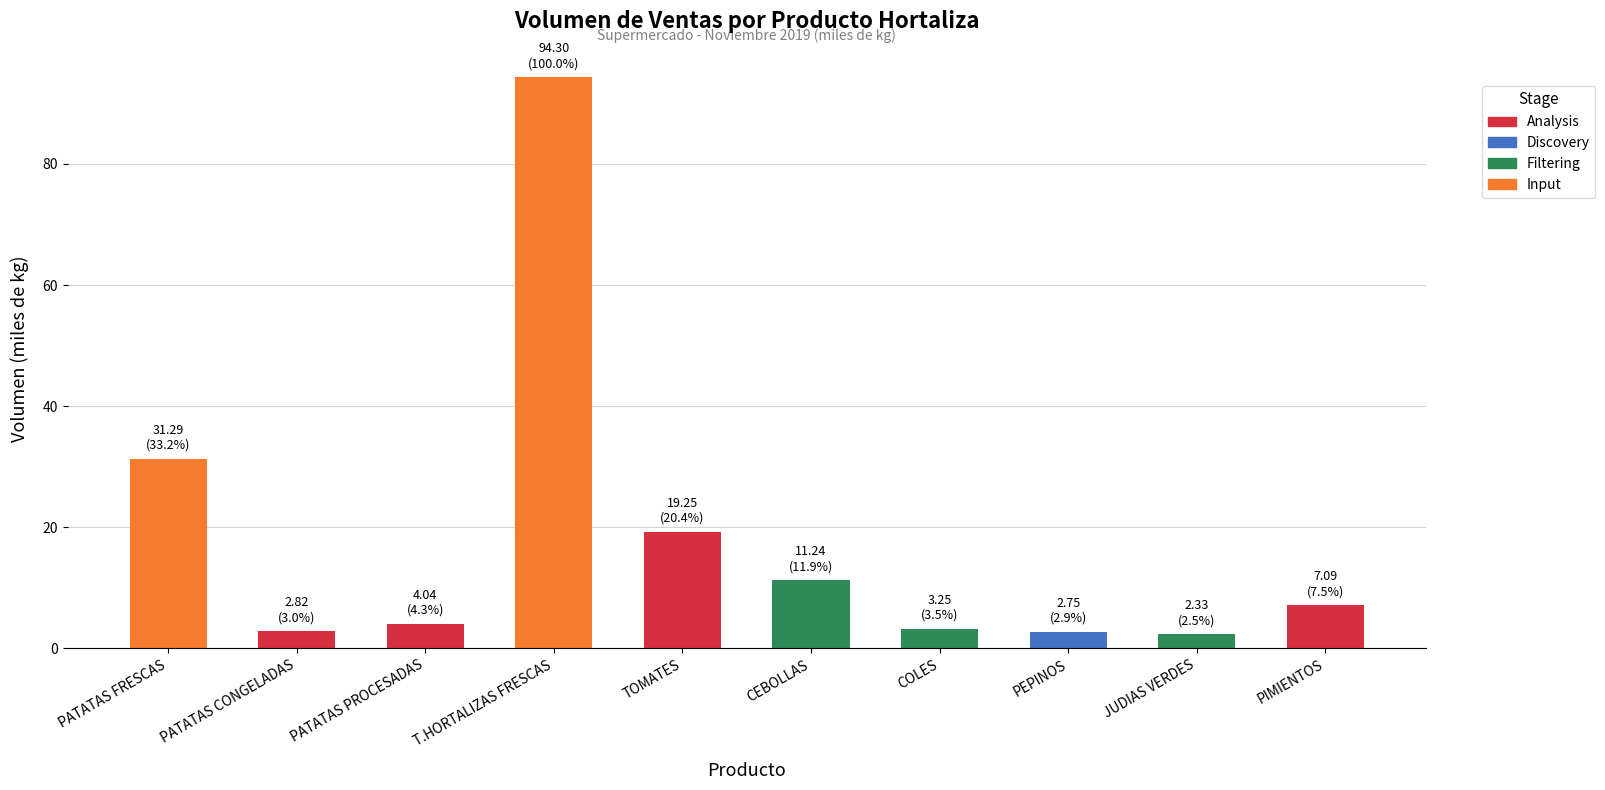

Which label corresponds to the largest value in the chart?

T.HORTALIZAS FRESCAS